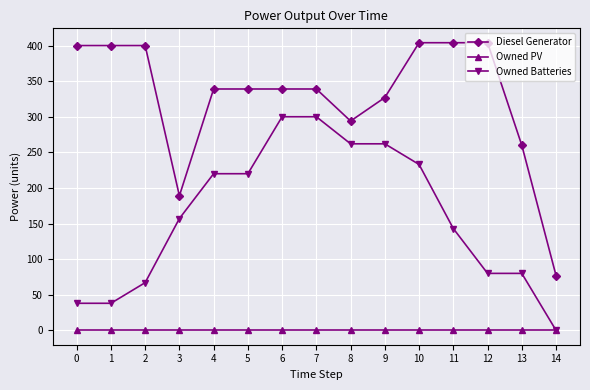

Rank the series by their maximum value, from lowest to highest.

Owned PV, Owned Batteries, Diesel Generator